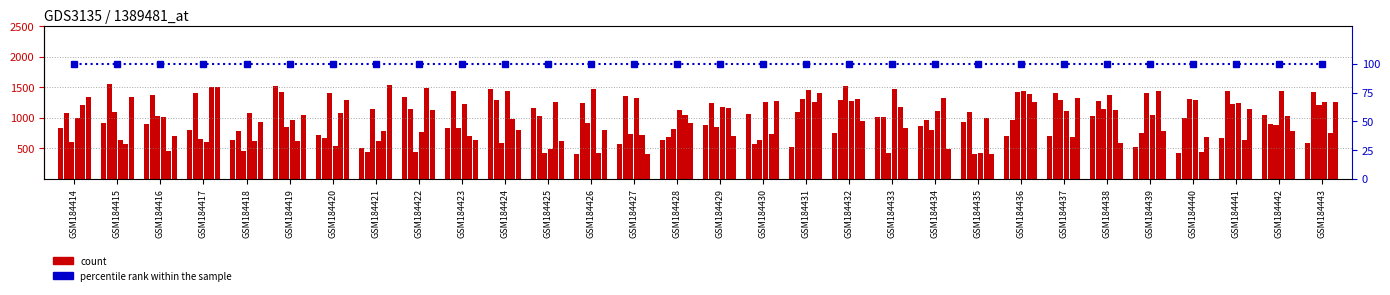

Is the value of col_4 at GSM184425 greater than the value of col_3 at GSM184421?

No